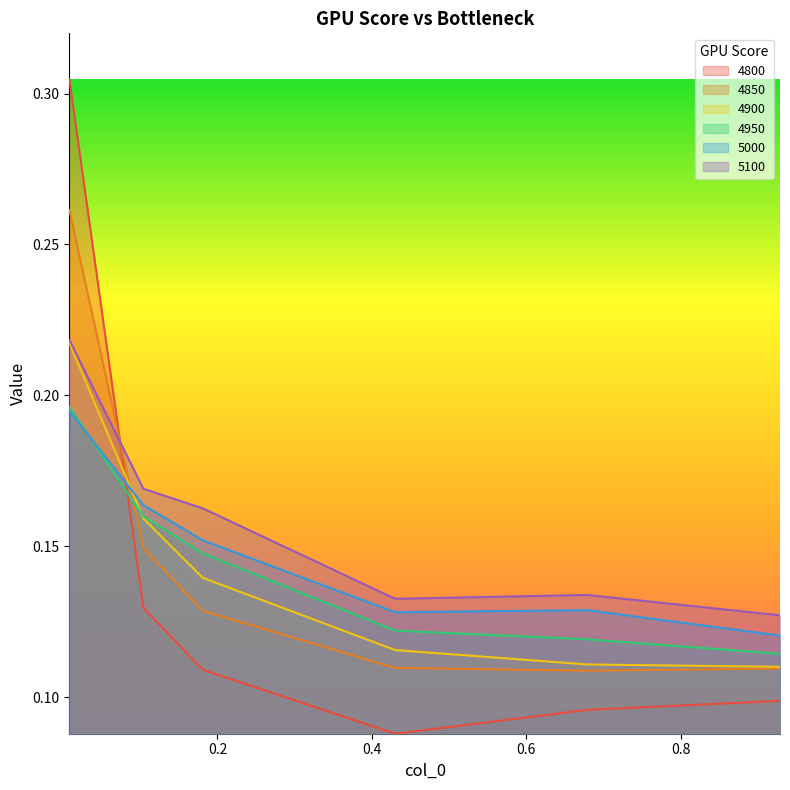

Rank the categories by 4800 value from lowest to highest.

0.4301369863013699, 0.6794520547945205, 0.9287671232876712, 0.1808219178082192, 0.1041095890410959, 0.00821917808219178